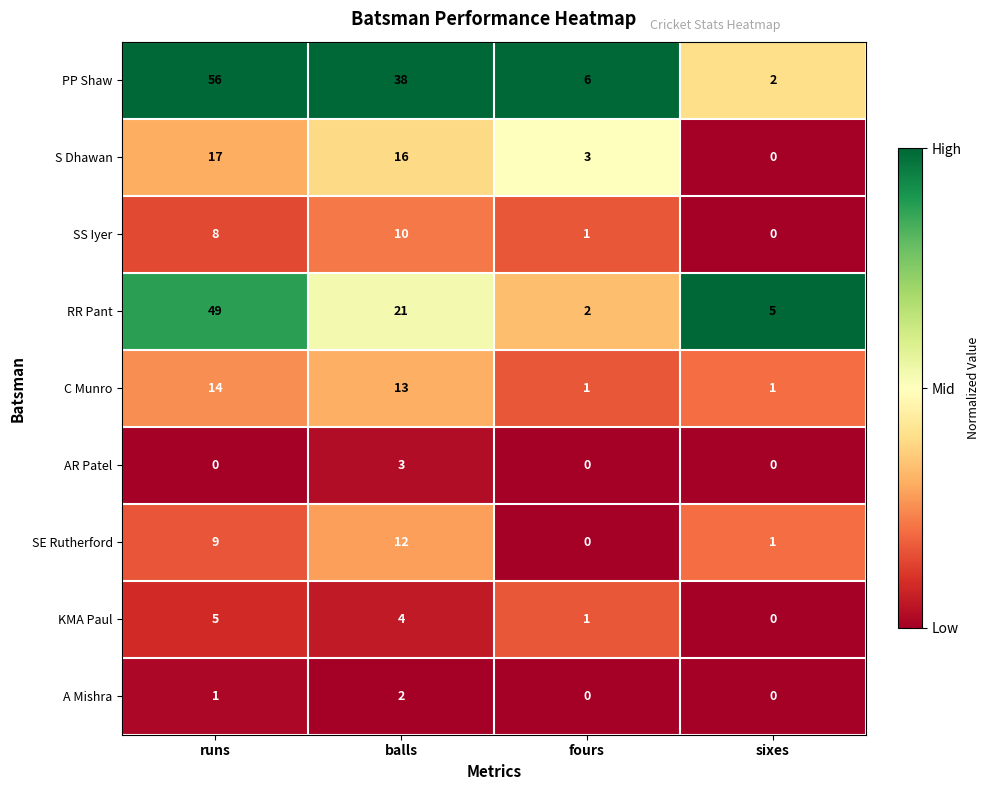

At runs, list the series in order from smallest to largest.

AR Patel, A Mishra, KMA Paul, SS Iyer, SE Rutherford, C Munro, S Dhawan, RR Pant, PP Shaw